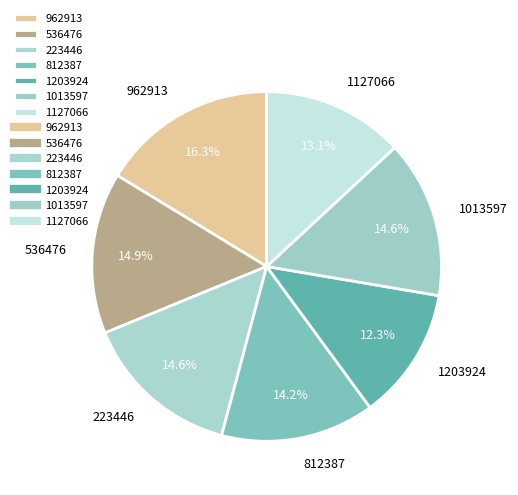

How much of the chart is everything except 812387?

85.8%